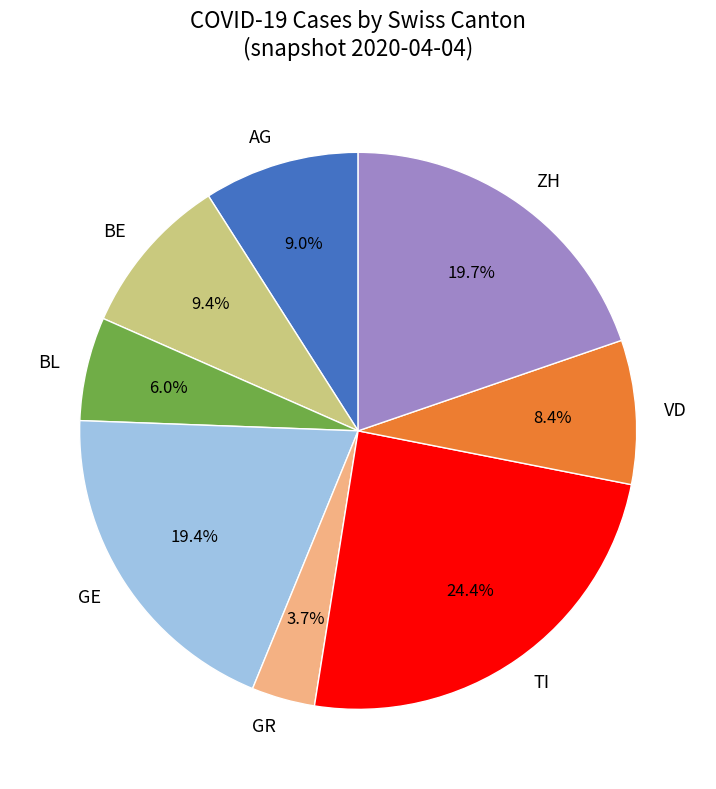

What is the smallest slice in the pie chart?

GR